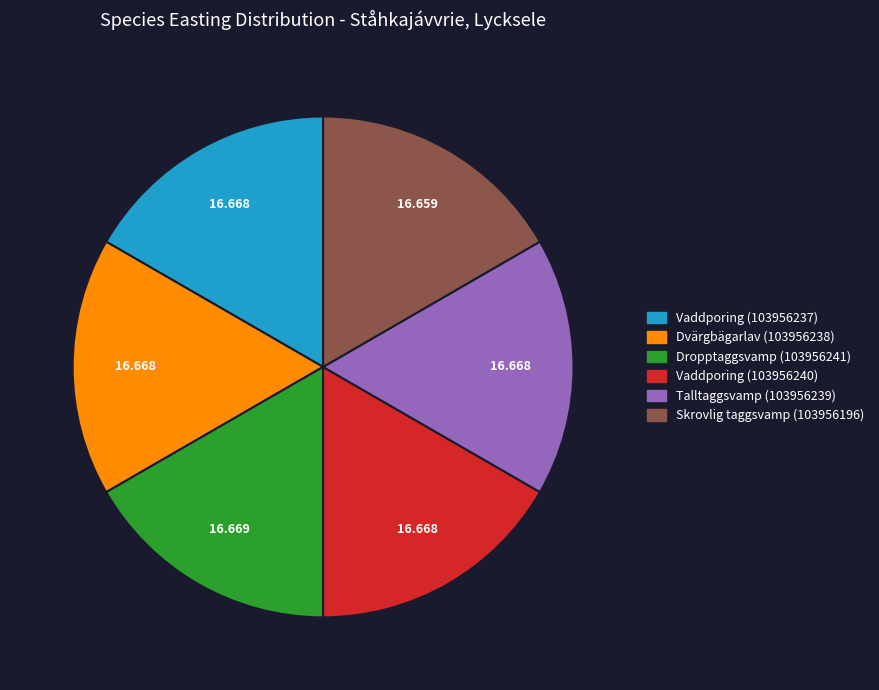

Is there a majority slice in this chart?

No